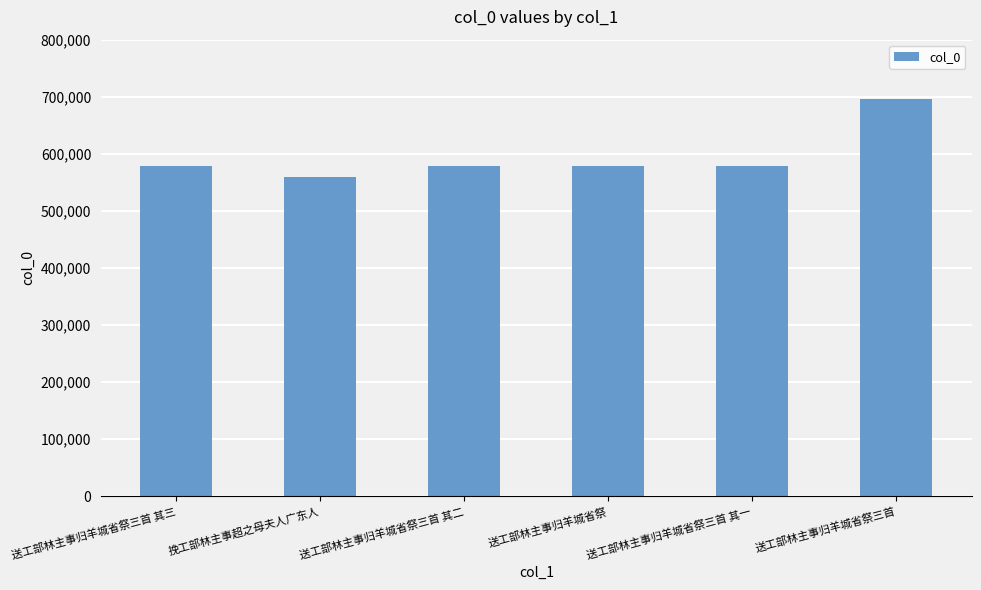

What is the value of the 5th bar from the left?

578508